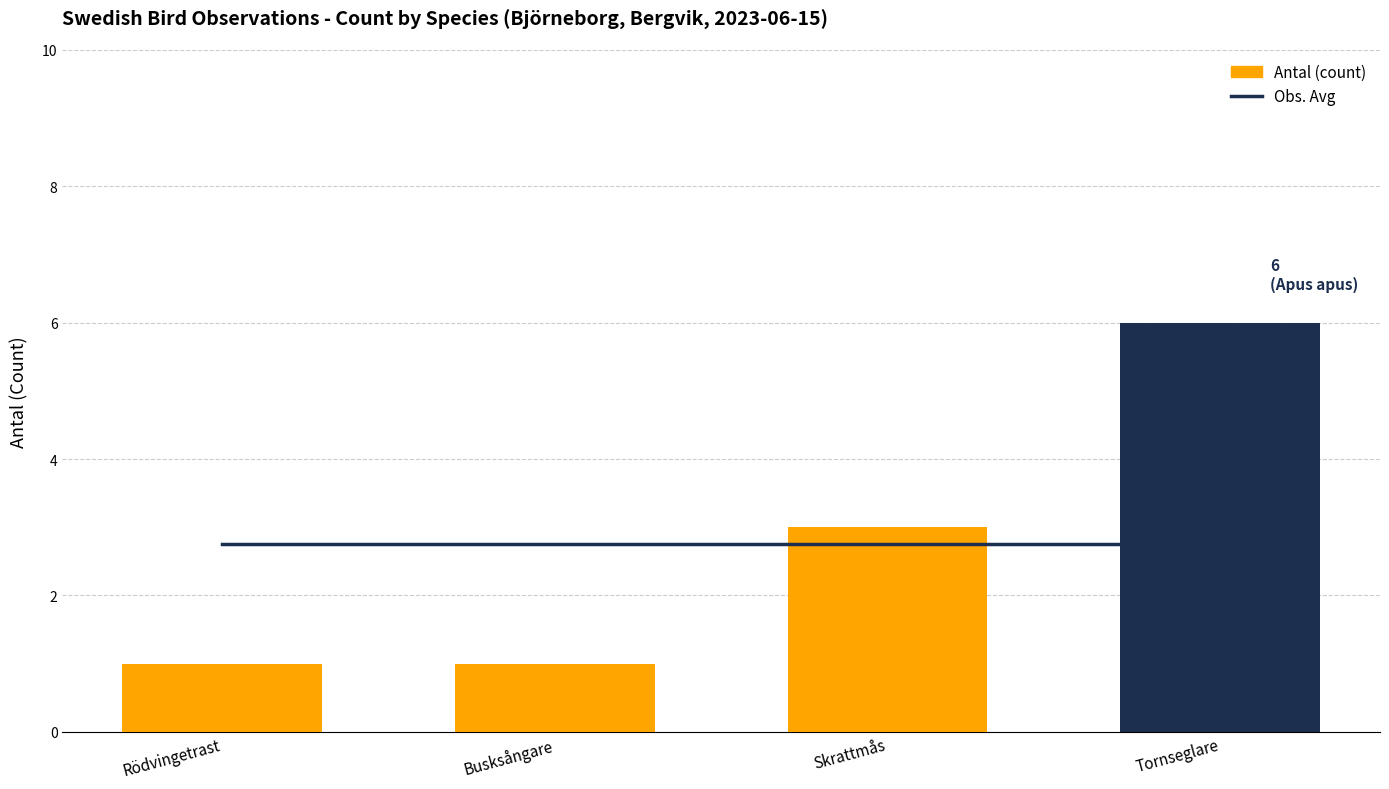

How many groups of bars are there?

4